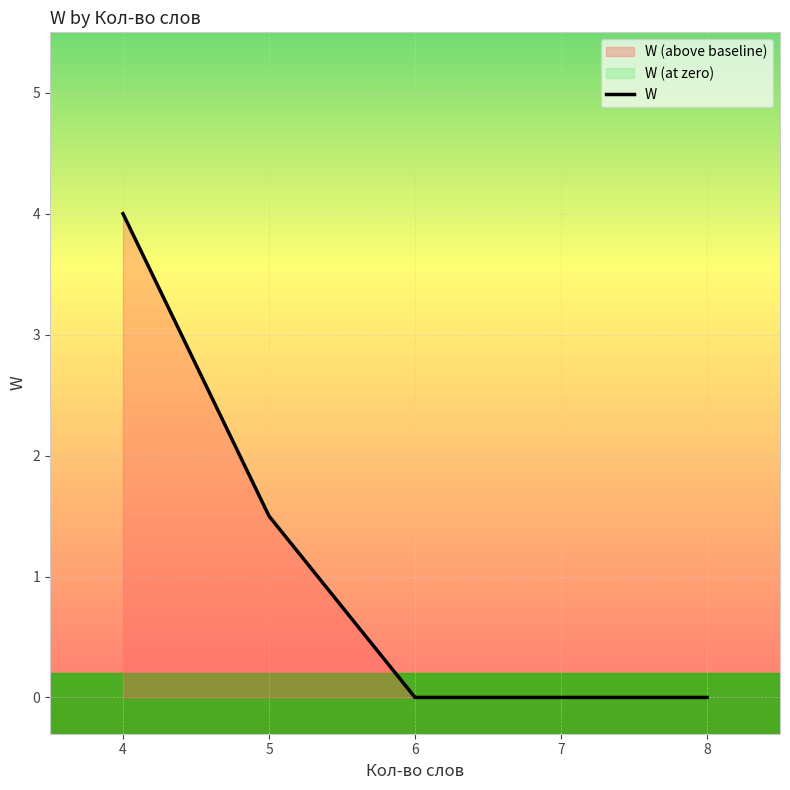

What is the sum of all values?

5.5